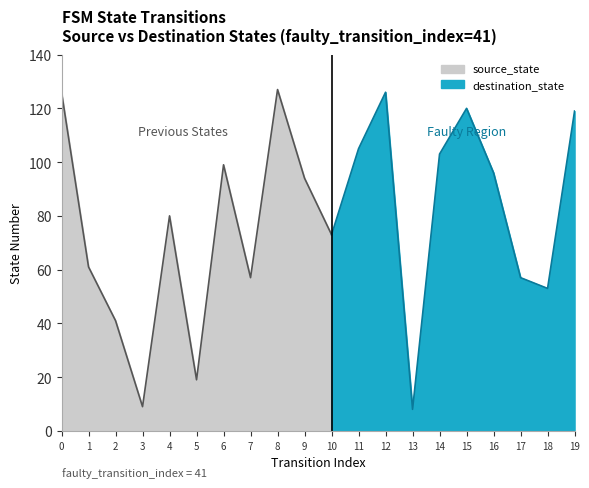

True or false: source_state and destination_state intersect in this chart.

False